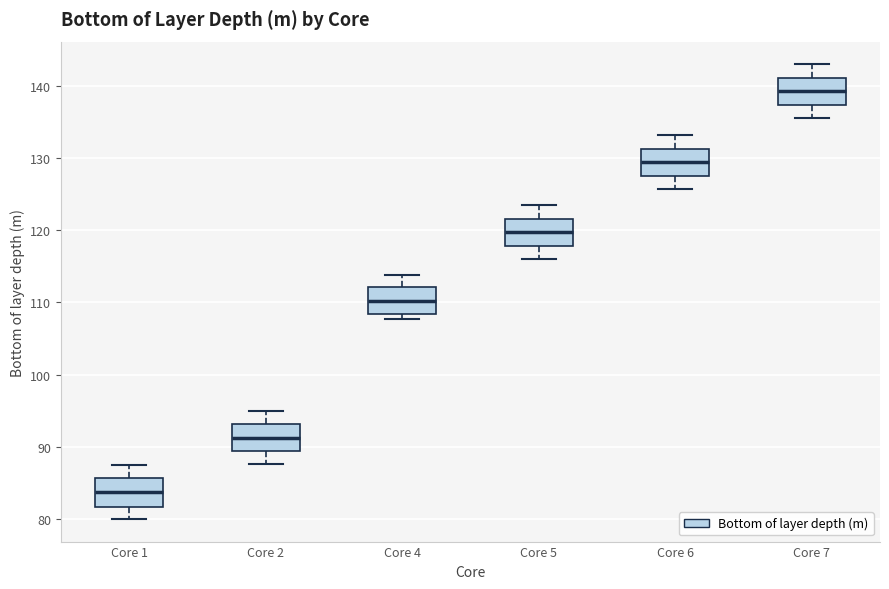

Reading left to right, read every box against the y-axis: the position of its median line, the range the box covers, and the ends of its whiskers. The values are not printed on the chart, so give them approximately, as read against the axis.

Core 1: median 84, box 82 to 86, whiskers 80 to 88
Core 2: median 91, box 89 to 93, whiskers 88 to 95
Core 4: median 110, box 108 to 112, whiskers 108 (just below the box's lower edge) to 114
Core 5: median 120, box 118 to 122, whiskers 116 to 124
Core 6: median 129, box 128 to 131, whiskers 126 to 133
Core 7: median 139, box 137 to 141, whiskers 136 to 143